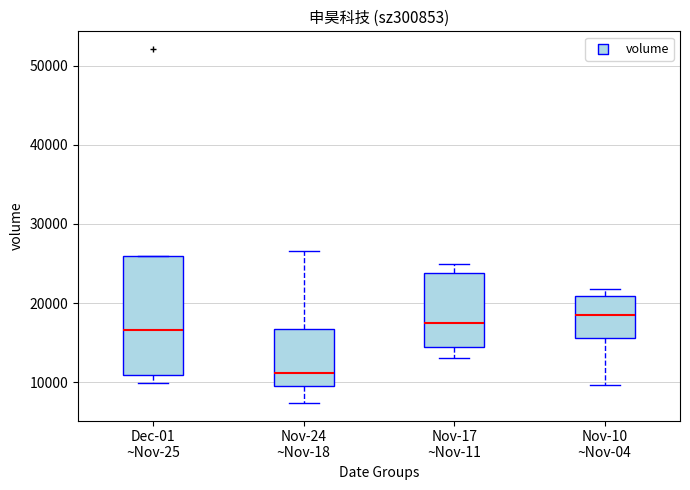

Where does the upper whisker of the box for Nov-24 ~Nov-18 end on the y-axis? The values are not printed on the chart, so give them approximately, as read against the axis.

27000